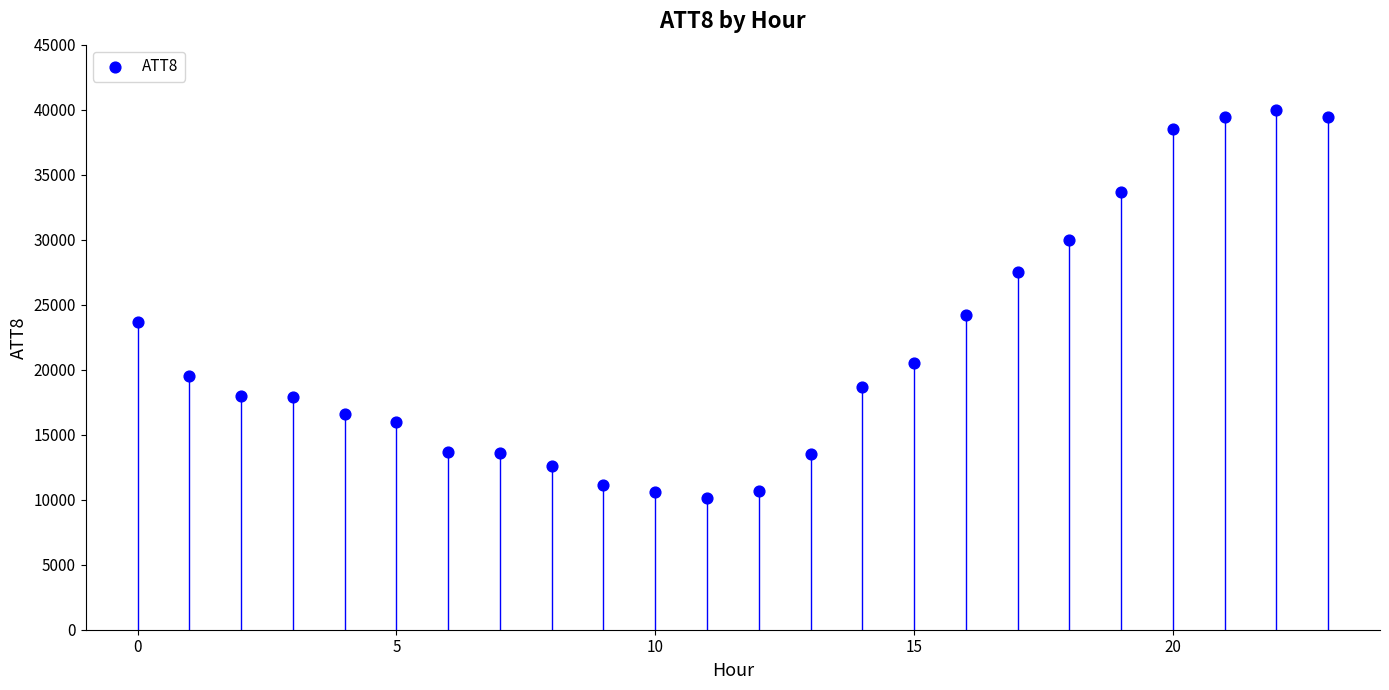

What Y value in the scatter plot is closest to 25050?

24200